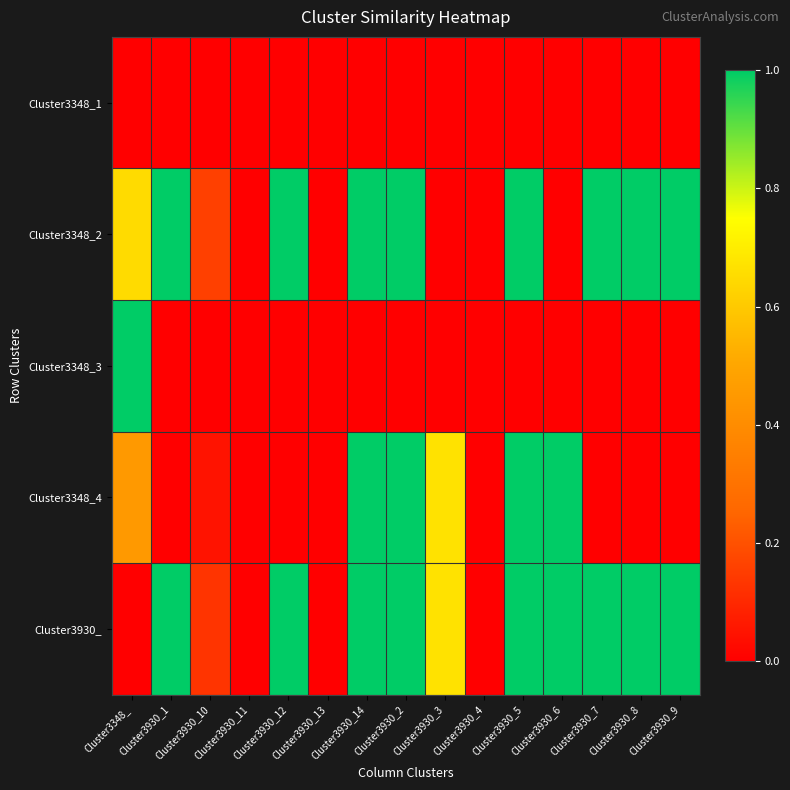

Rank the series by their maximum value, from lowest to highest.

Cluster3348_1, Cluster3348_2, Cluster3348_3, Cluster3348_4, Cluster3930_